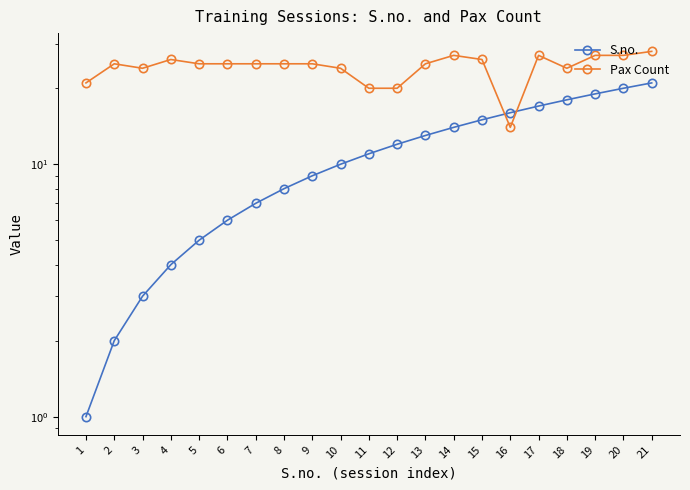

True or false: S.no. has a value of 11 at 11.

True